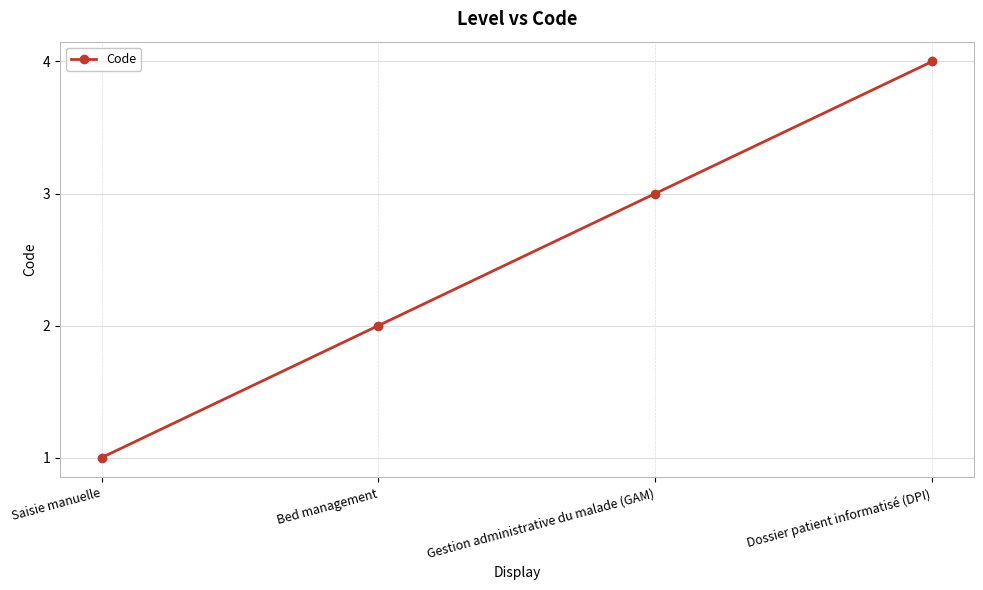

The value at Dossier patient informatisé (DPI) is 4. True or false?

True